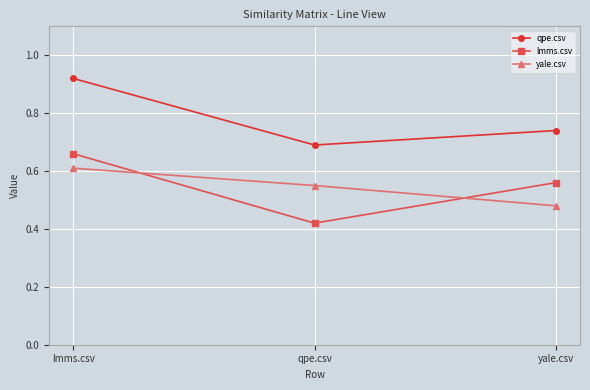

What is the sum of the lmms.csv values at qpe.csv and yale.csv?

1.0